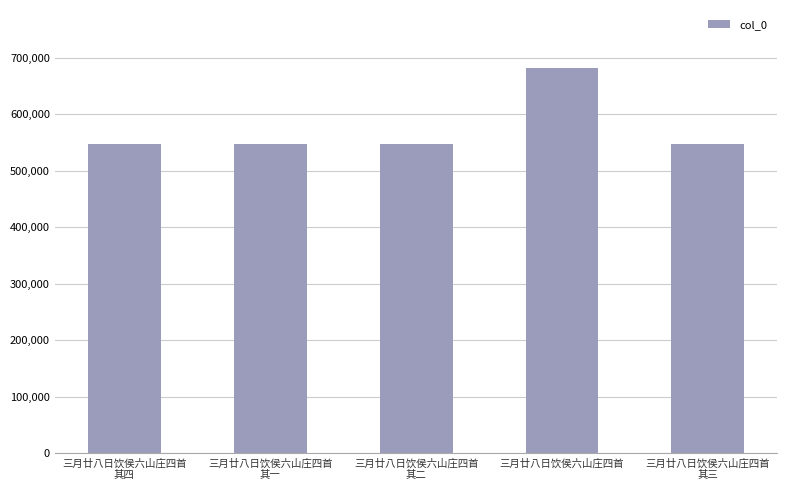

What is the sum of all values?

2872086